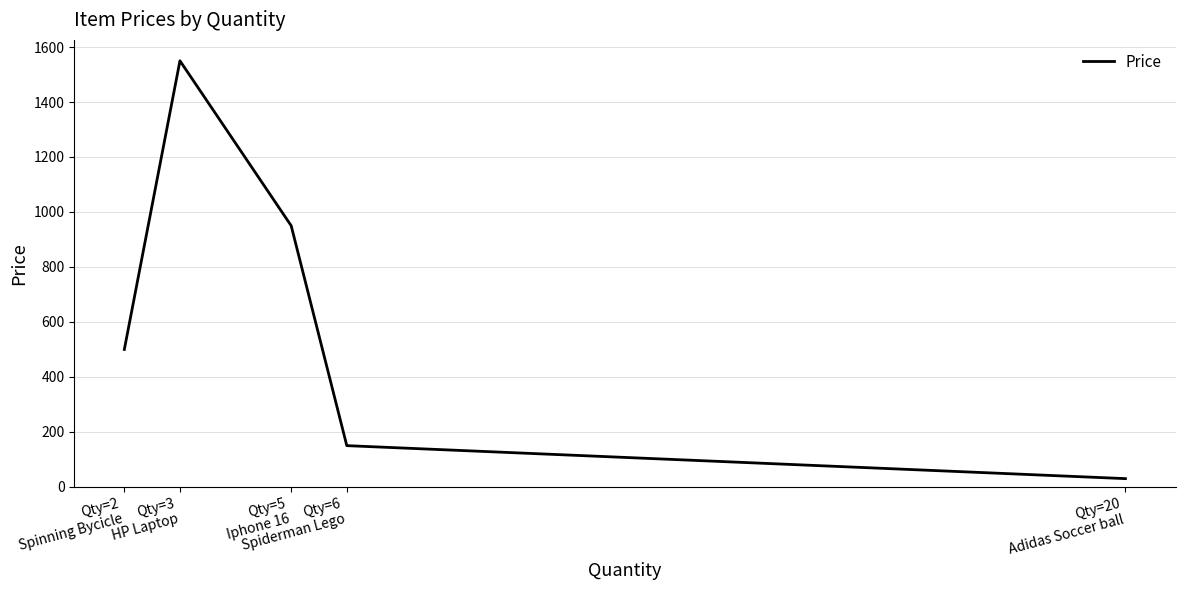

True or false: the data shows 1573 at Qty=5
Iphone 16.

False